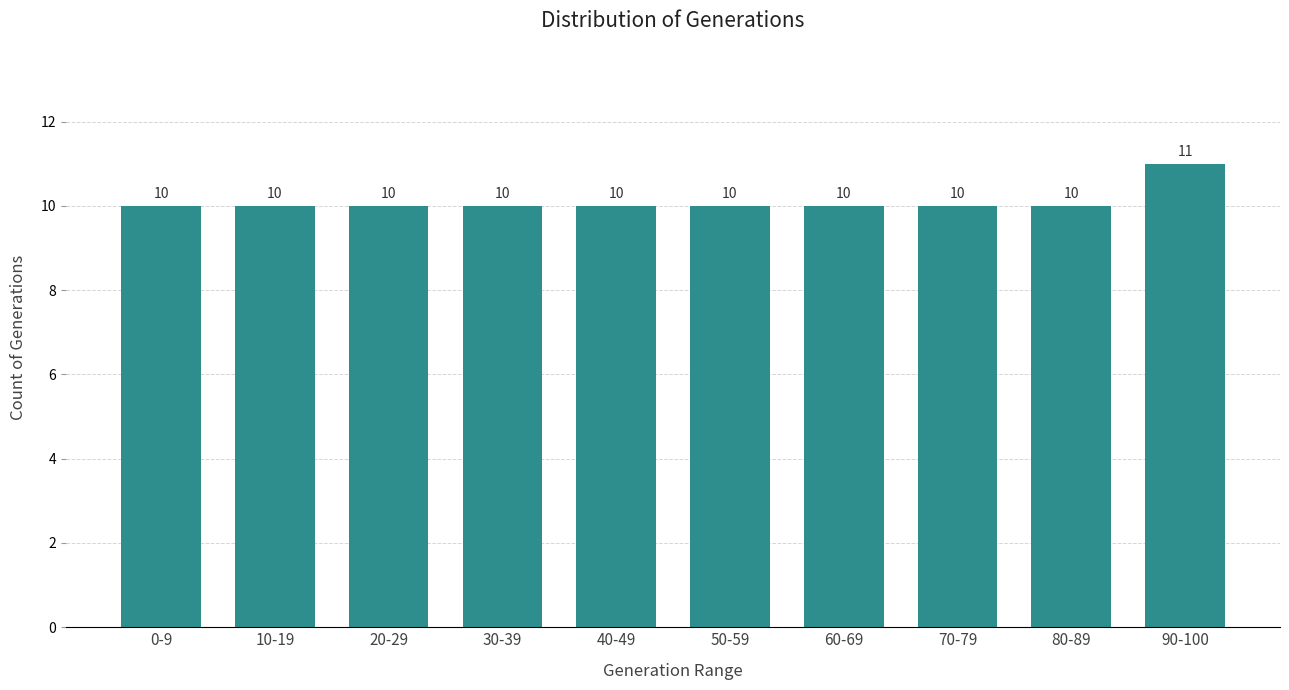

Reading right to left, transcribe all the data shown in this chart.

11	10	10	10	10	10	10	10	10	10